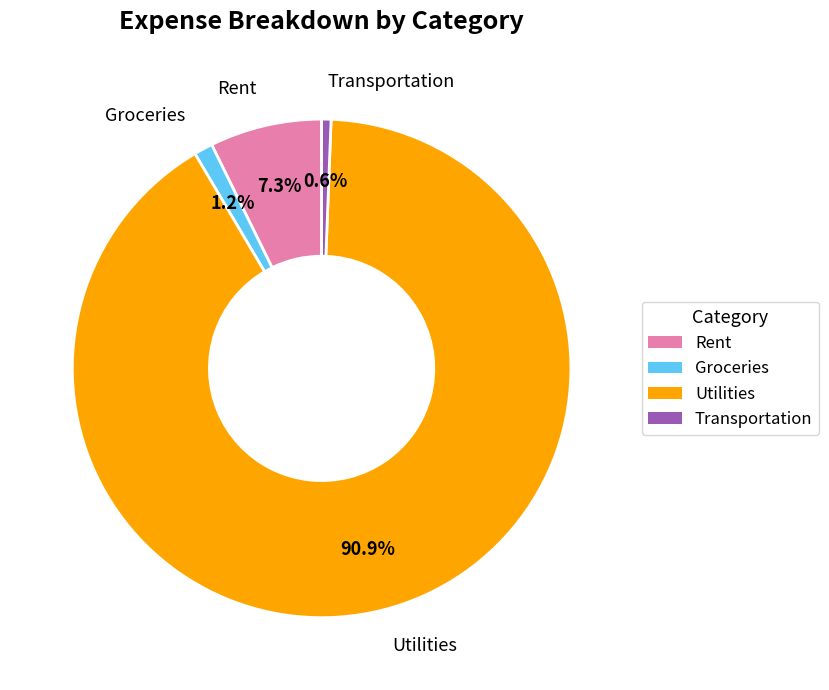

How many segments does this pie chart have?

4